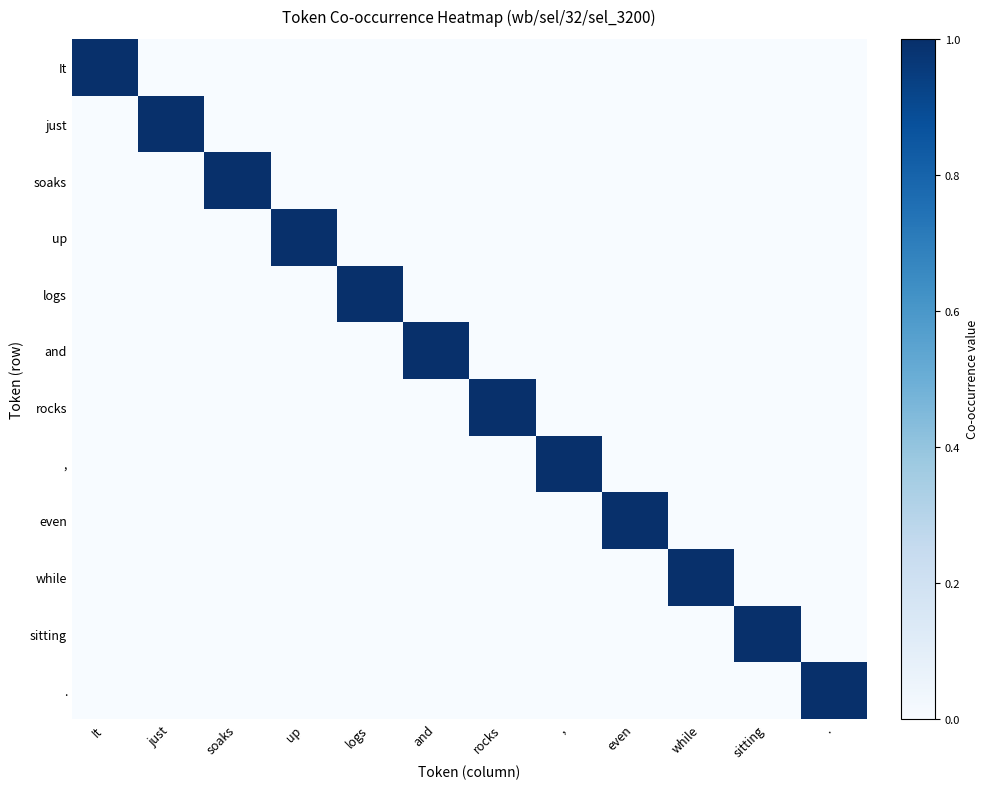

At which label does rocks reach its peak?

rocks